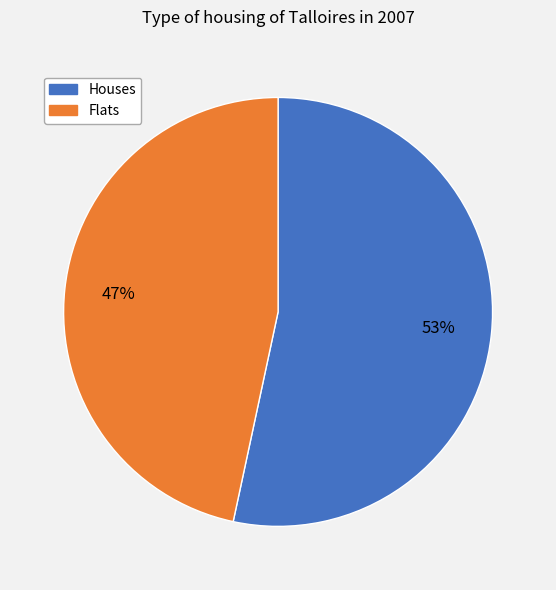

To the nearest percent, what is the average slice percentage?

50%